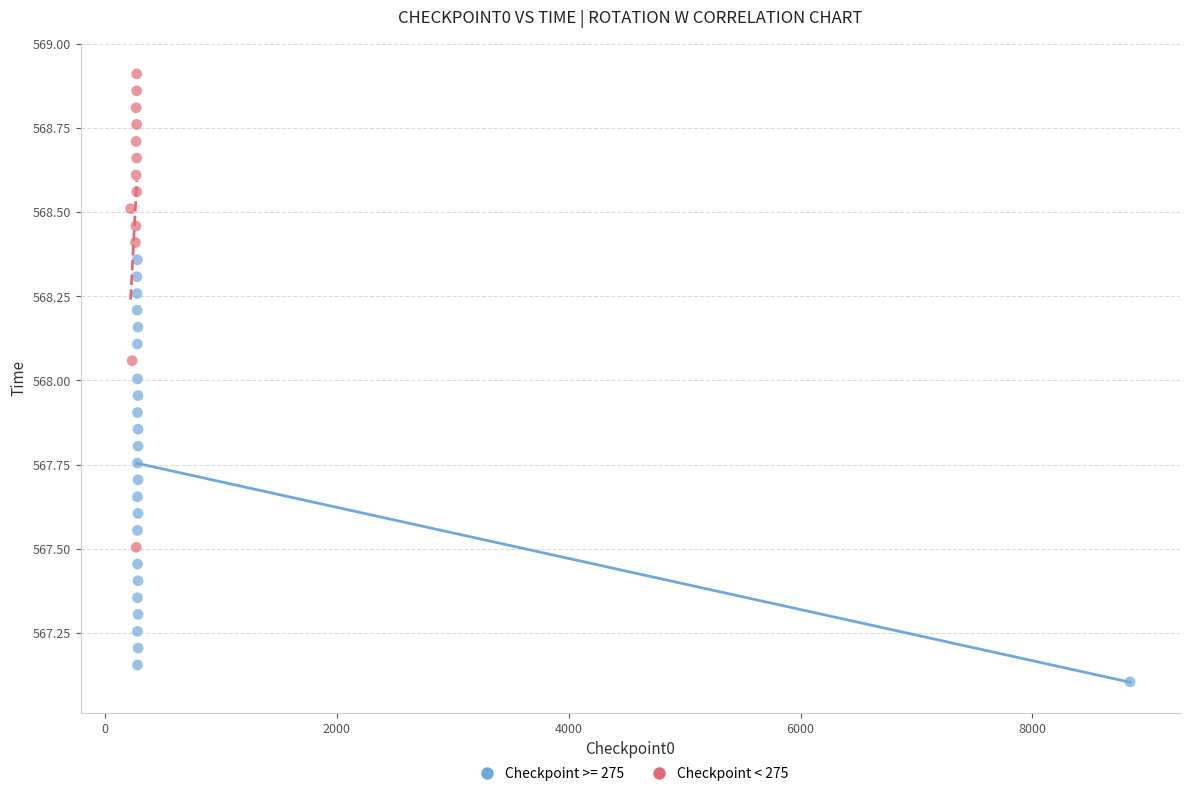

Which series reaches the maximum Y coordinate?

Checkpoint < 275